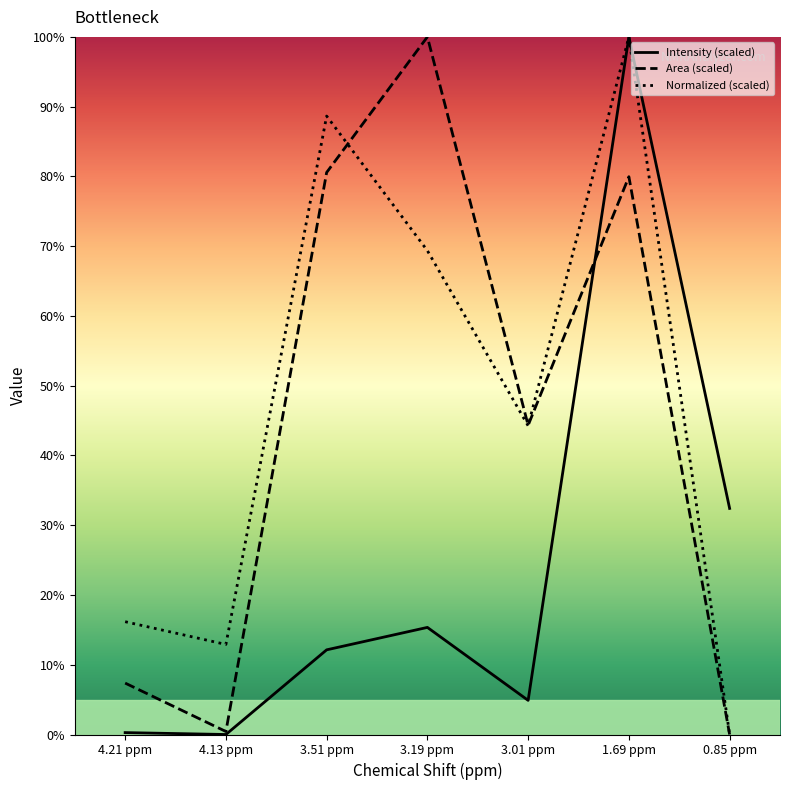

What is the spread (max minus min) of values at 3.51 ppm?

76.5